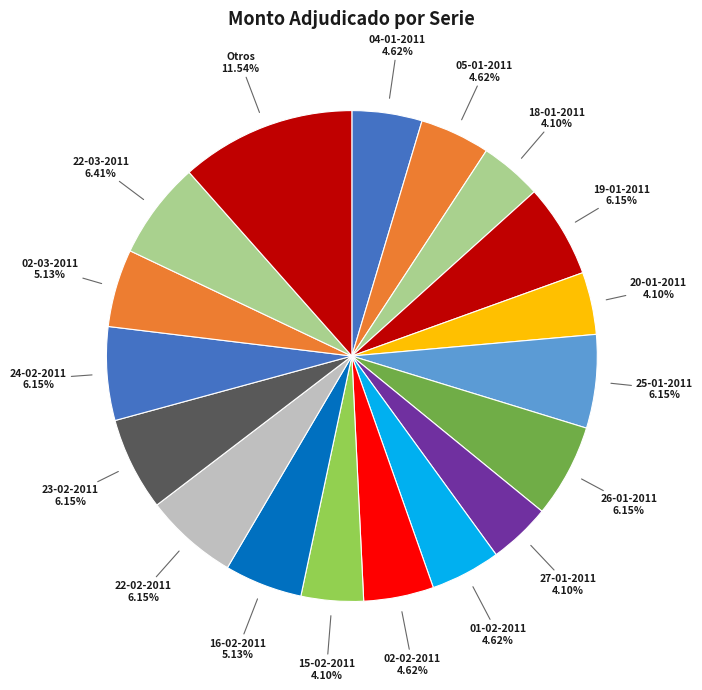

How many slices are in this pie chart?

18